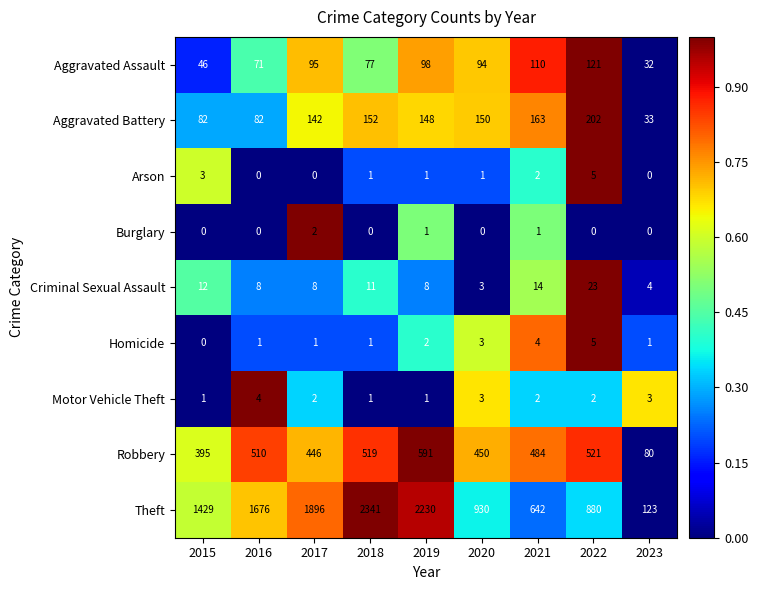

What is the average value of the Aggravated Battery series?

128